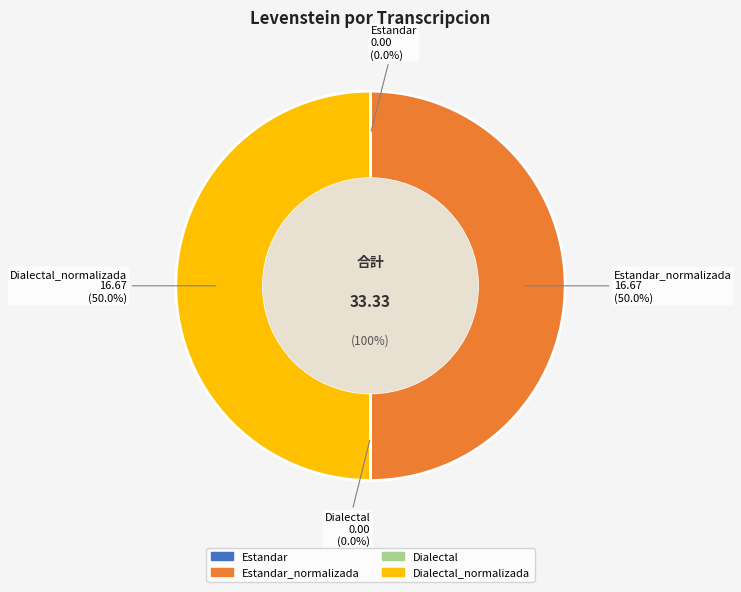

Combined, what portion of the pie is Estandar_normalizada and Dialectal_normalizada?

100.0%